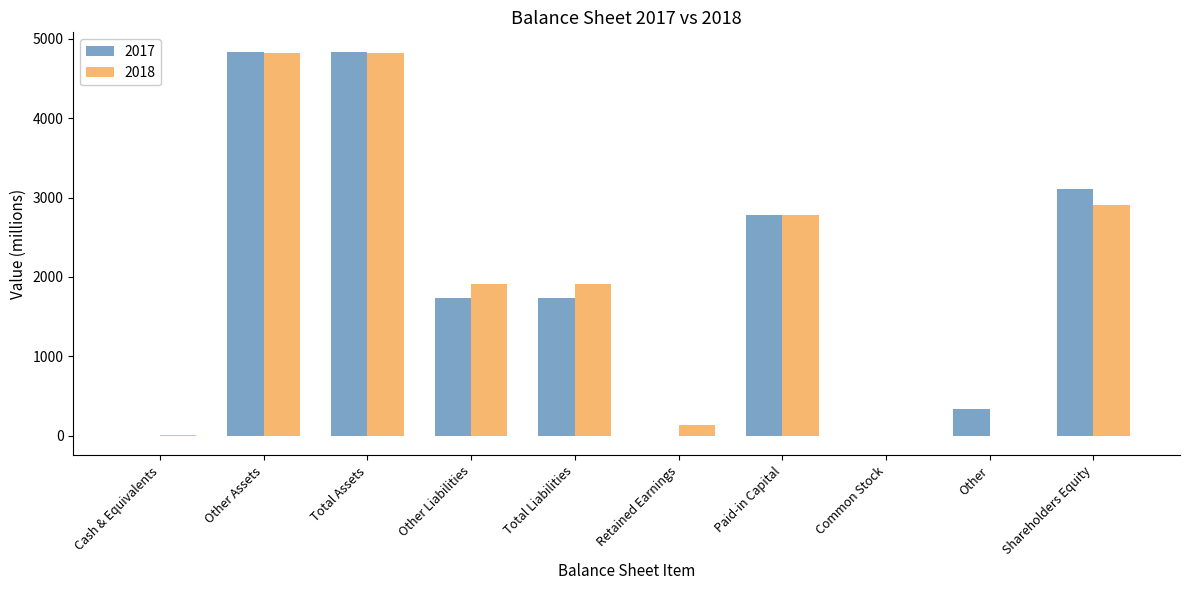

The value of 2017 at Shareholders Equity is 5575. True or false?

False